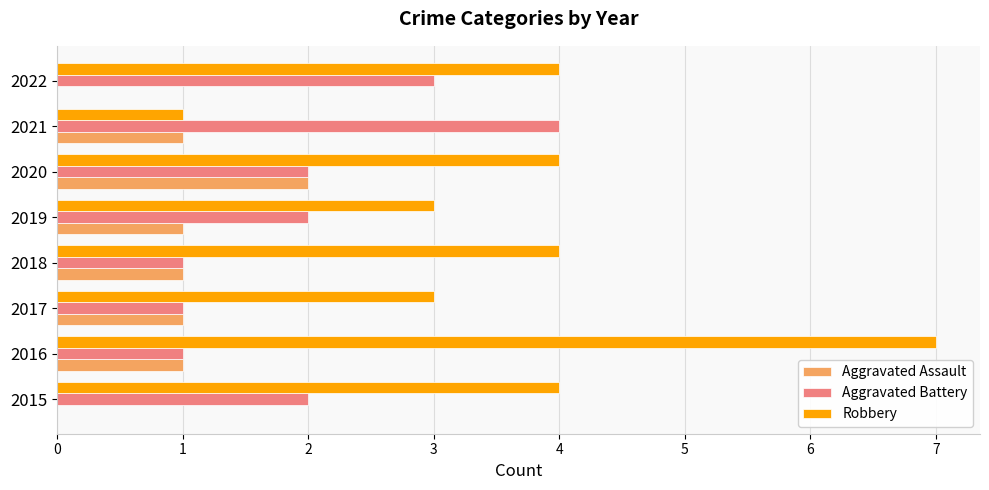

Which label corresponds to the largest value in the chart?

2016